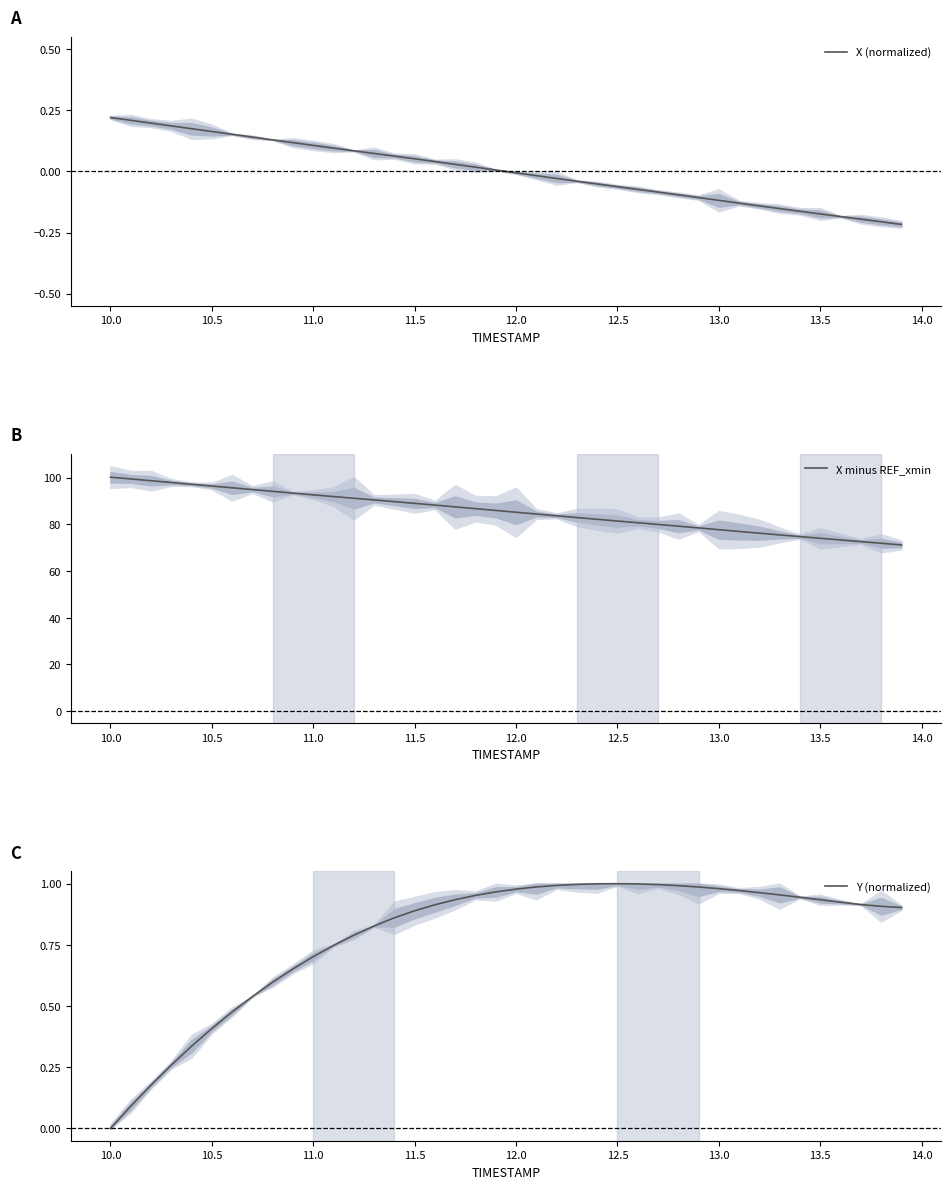

True or false: X (normalized) has more than 2 interior local peaks.

False